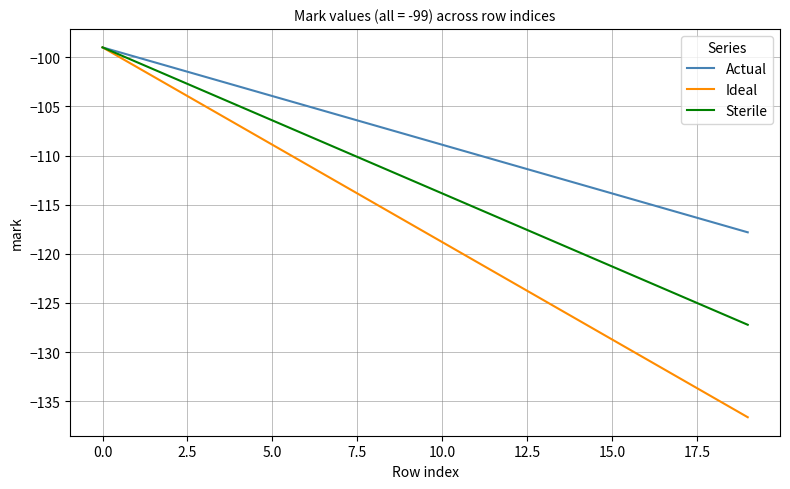

Rank the series by their average value, from highest to lowest.

Actual, Sterile, Ideal